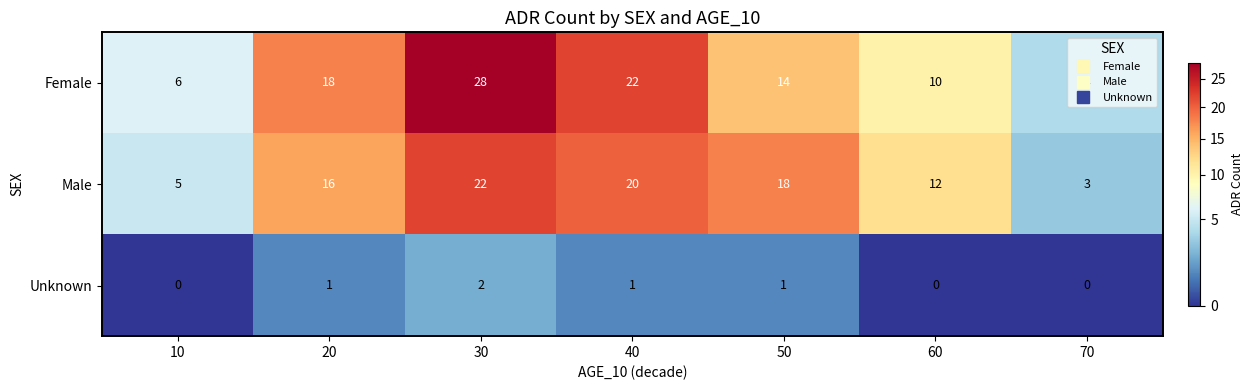

How many distinct data groups are displayed?

3